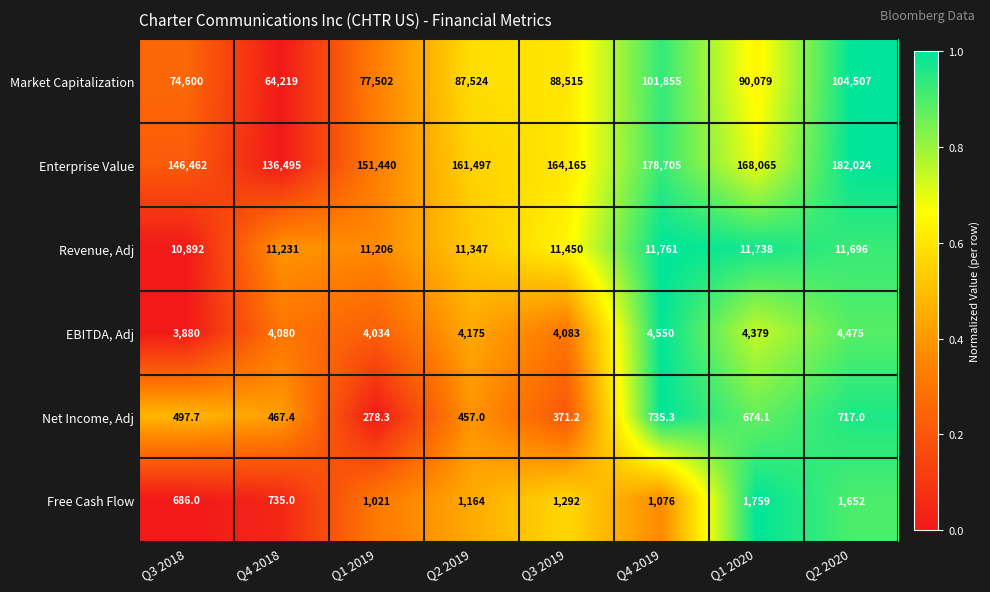

What is the difference between the maximum and second lowest values in the Enterprise Value series?

35562.0